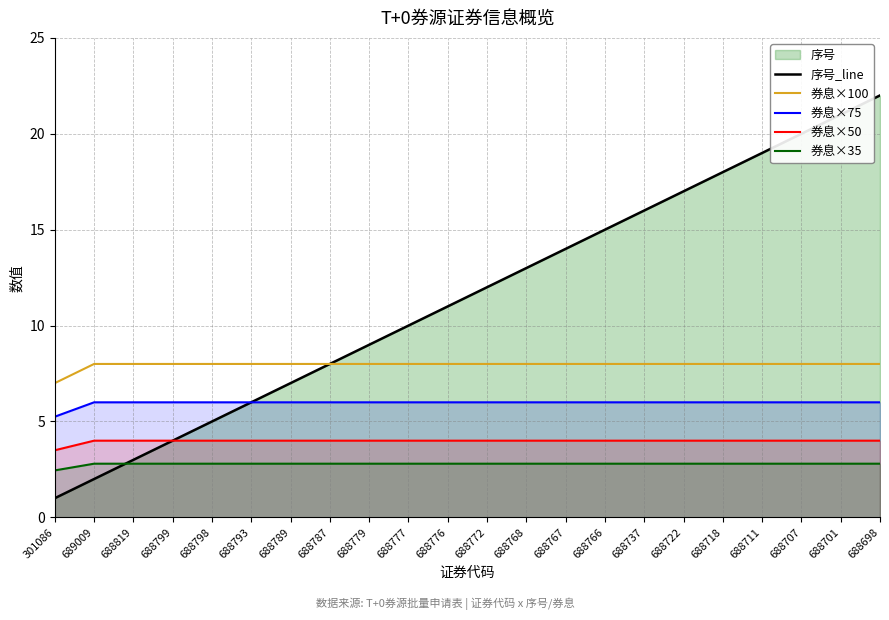

What is the label of the 8th point from the left?

688787